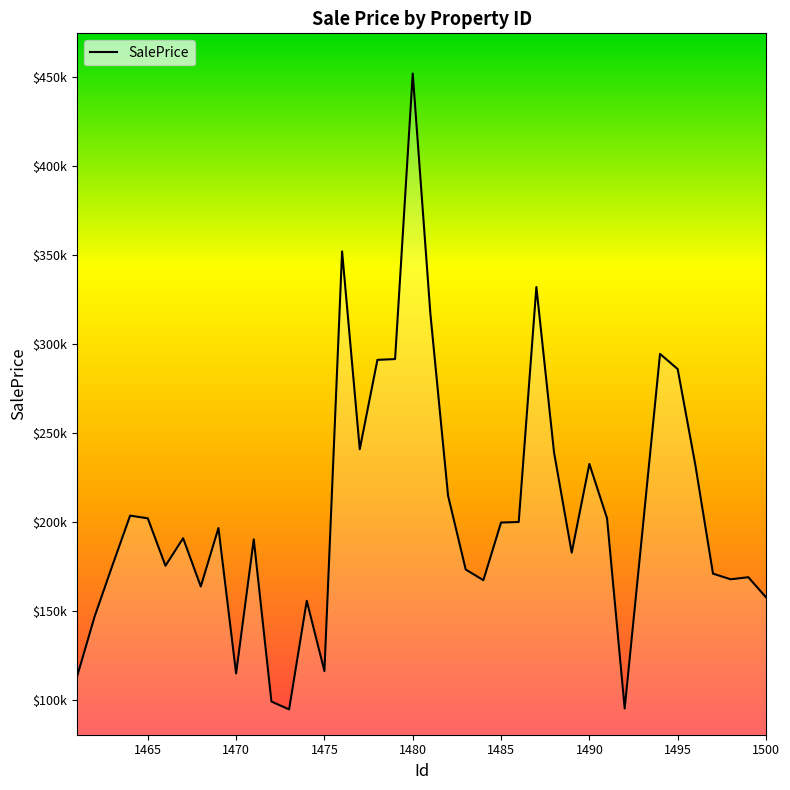

Does the chart have visible grid lines?

No